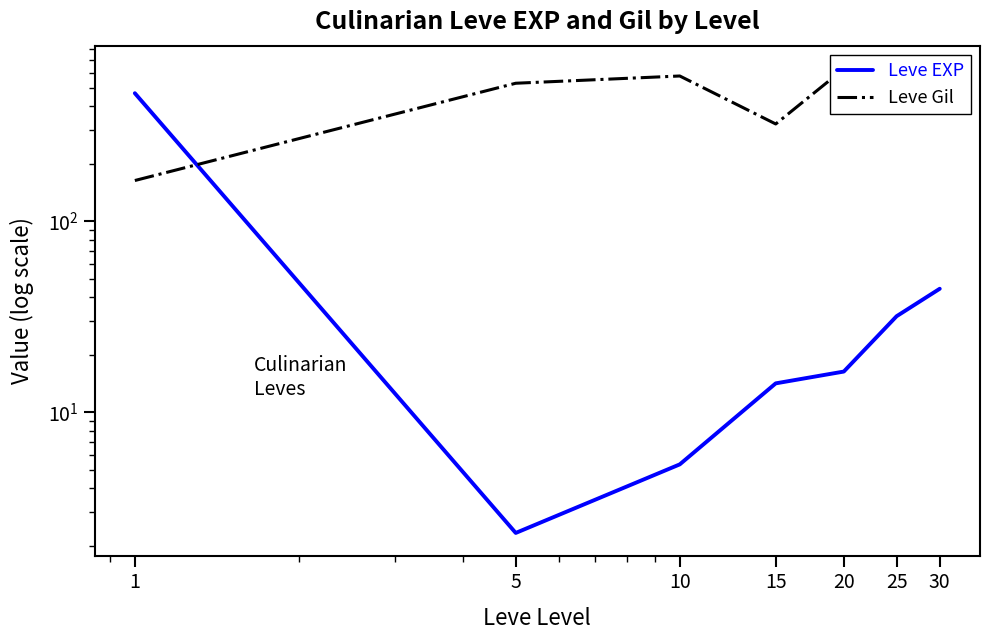

Between 25 and 10, which is larger?

25